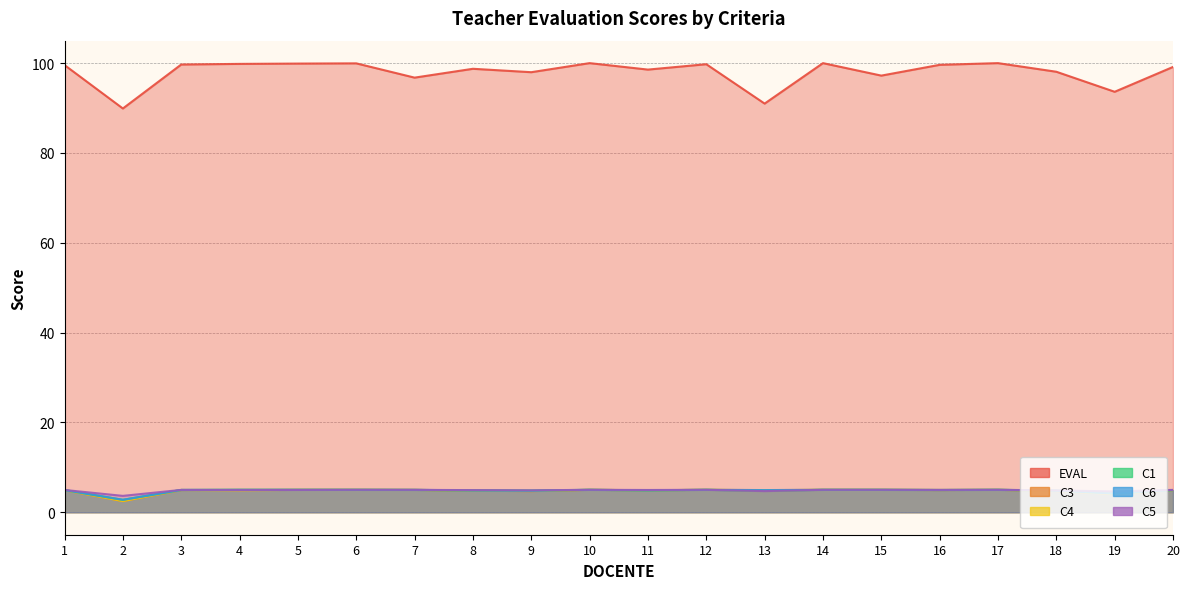

Where is C6 nearest to the value 3?

2